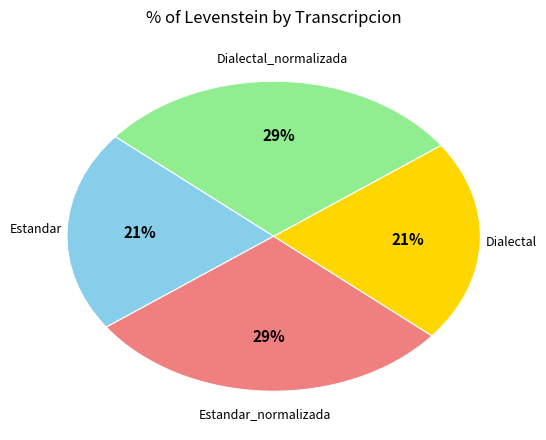

What percentage is the Estandar_normalizada slice, to the nearest percent?

29%